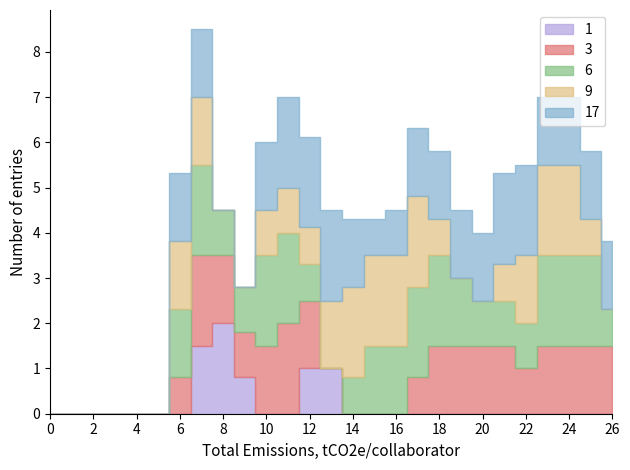

The value of col_14 at 14 is -1.3. True or false?

False